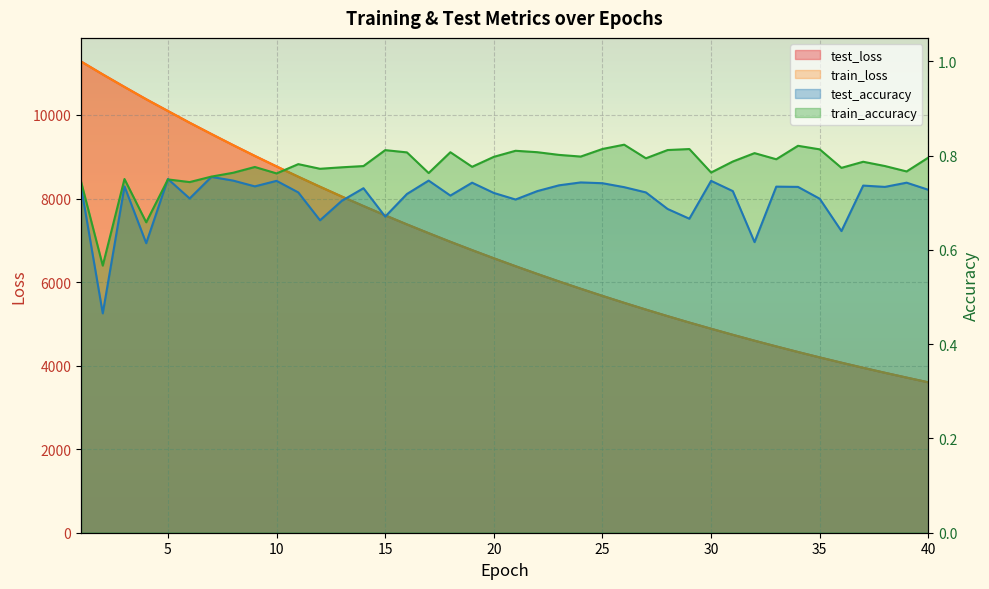

What is the difference between the maximum and minimum values in the train_loss series?

7679.5